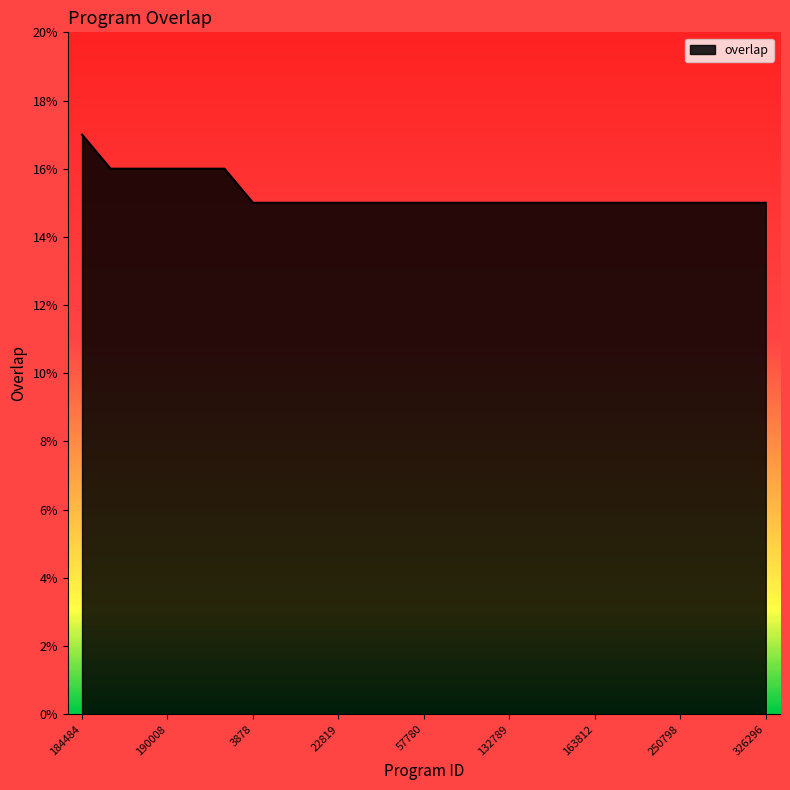

How many series are shown in this chart?

1